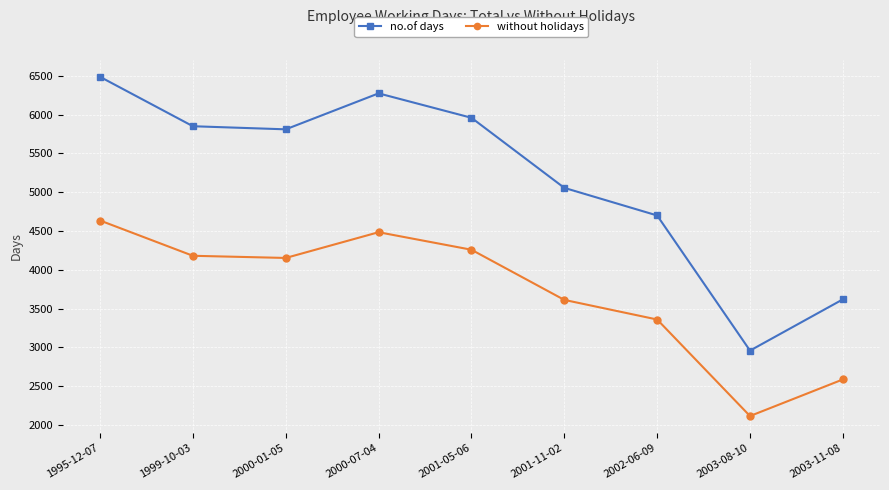

What is the difference between the maximum and second lowest values in the no.of days series?

2870